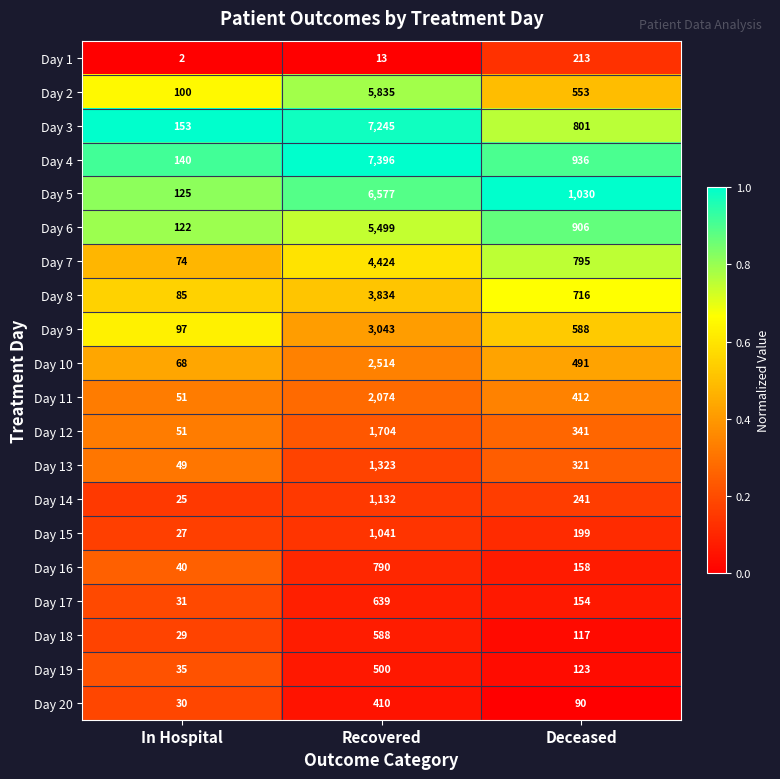

What is the difference between the highest and lowest values at Recovered?

7383